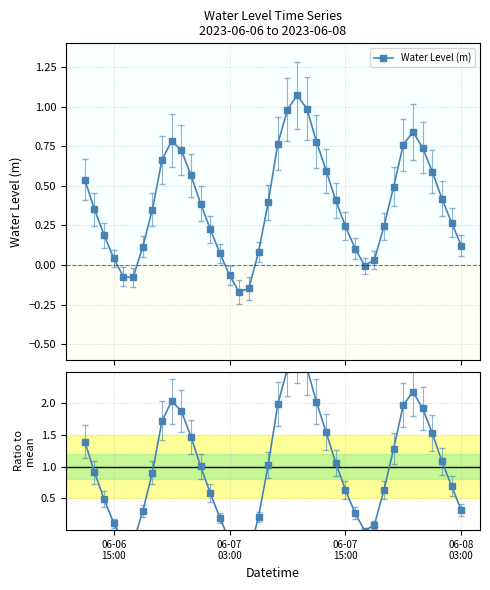

True or false: Water Level (m) has more than 2 interior local peaks.

True